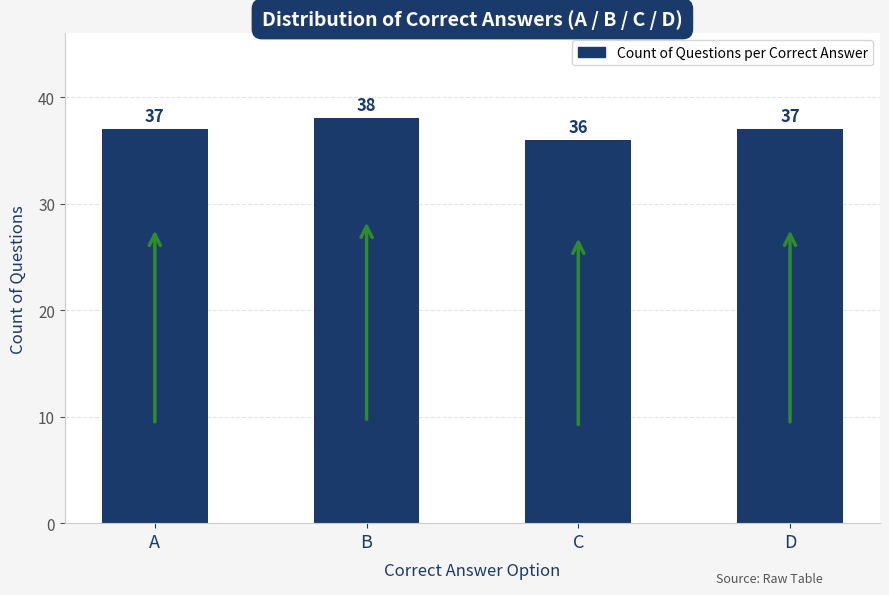

What is the minimum value shown in the chart?

36